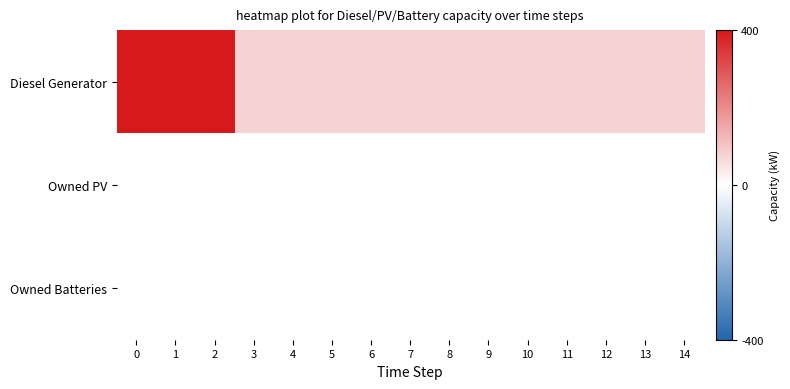

At how many categories does at least one series exceed 220?

3